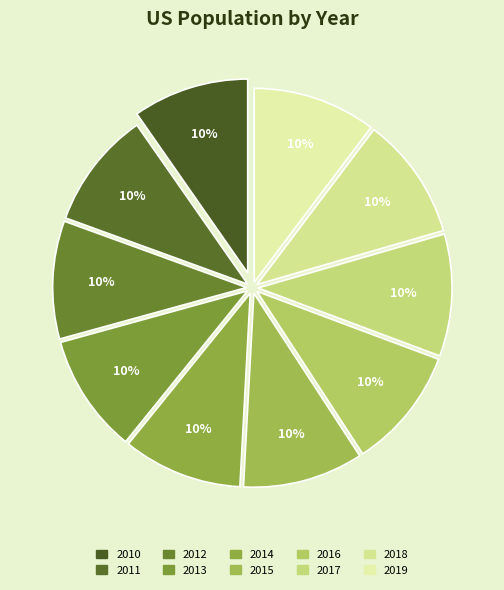

True or false: 2013 accounts for 24% of the total.

False